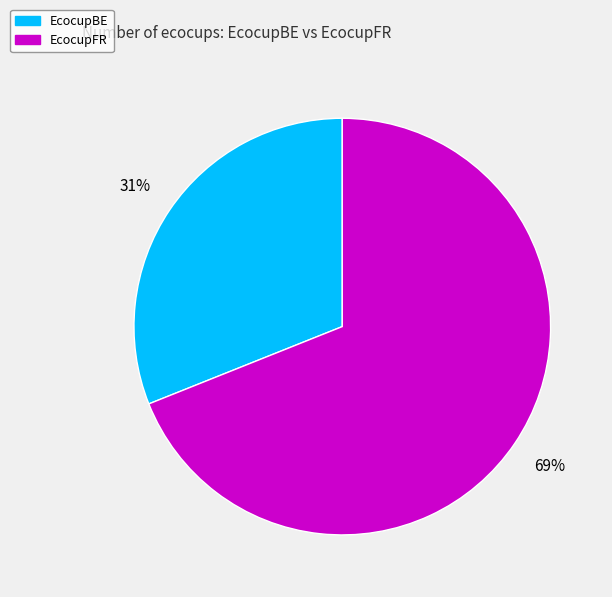

To the nearest percent, what is the difference between the EcocupFR and EcocupBE slice percentages?

38%